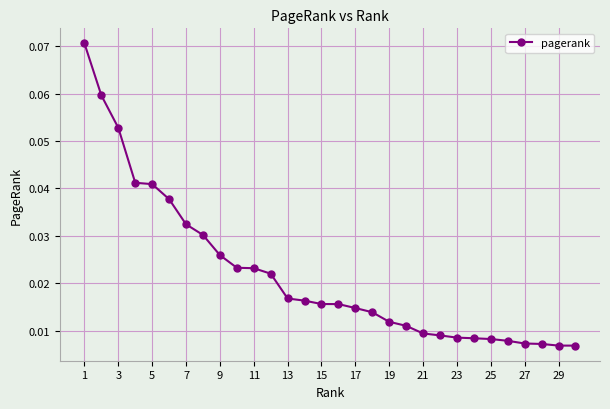

How many values are between 0 and 1?

30